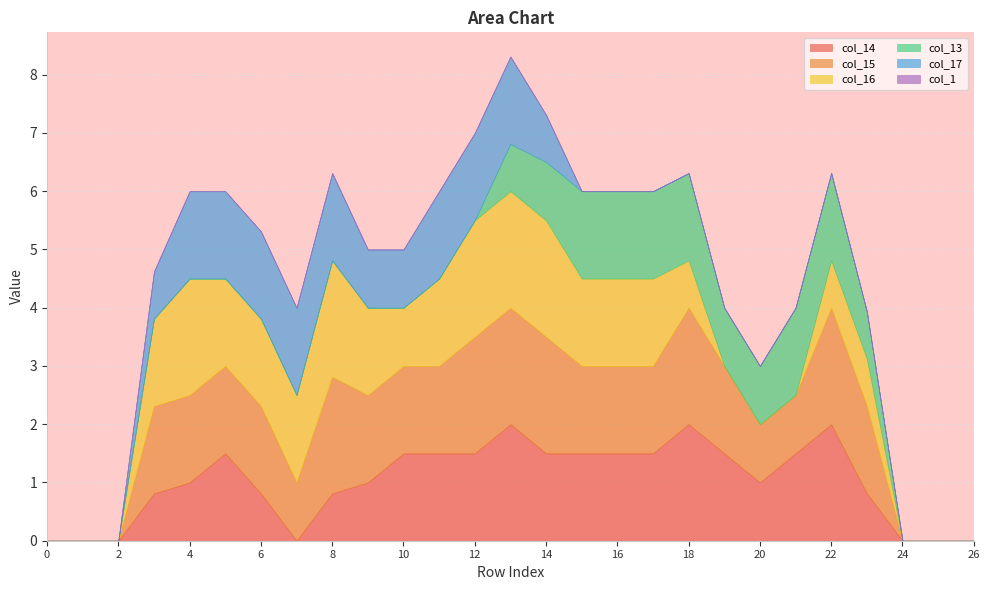

True or false: col_13 has more than 1 interior local peaks.

False